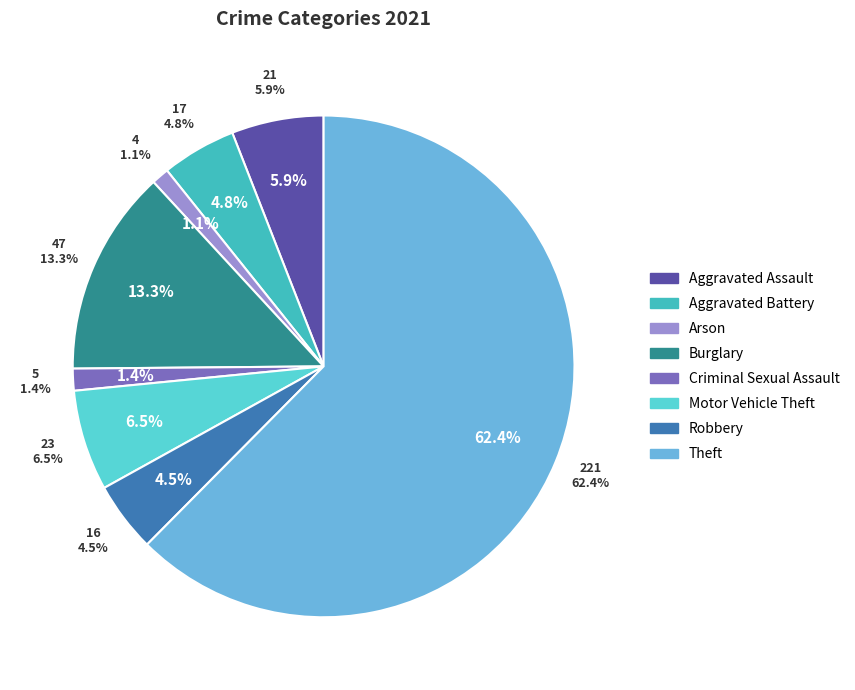

Between Arson and Robbery, which is larger?

Robbery